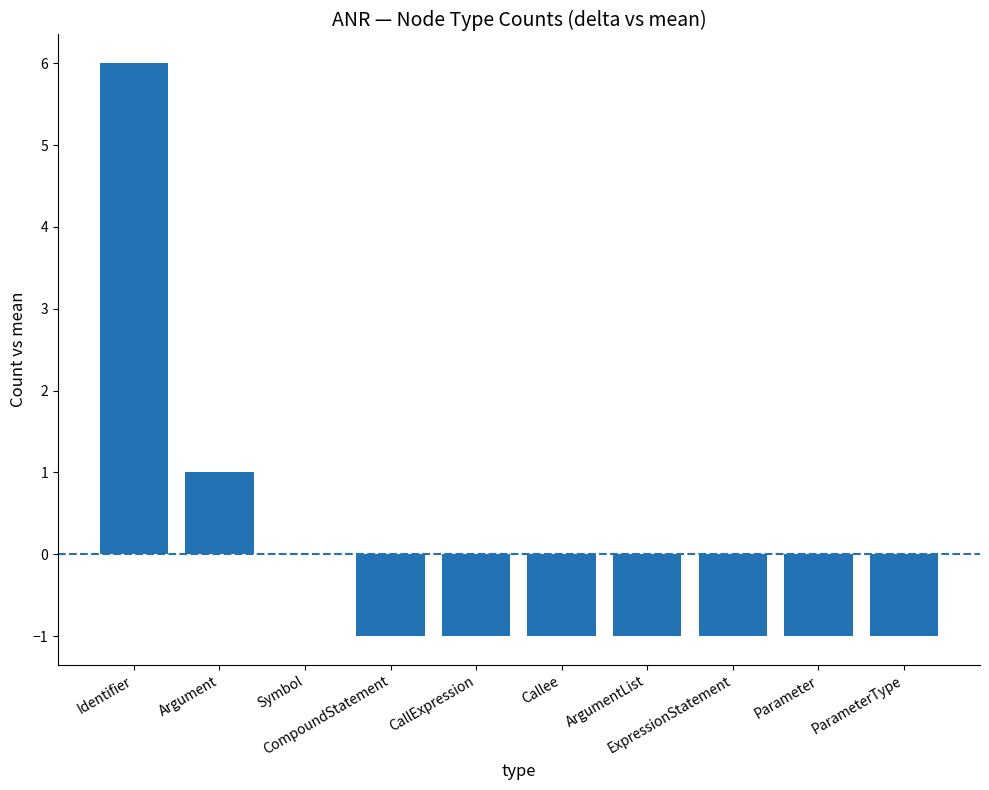

Reading left to right, what are all the values shown in this chart?

6	1	0	-1	-1	-1	-1	-1	-1	-1